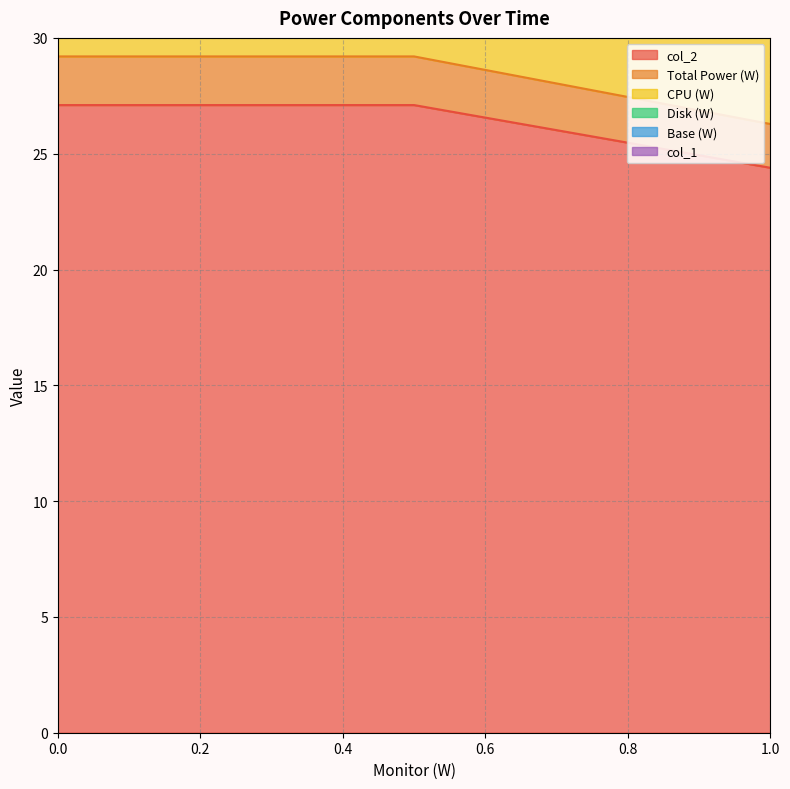

Reading left to right, list all the values displayed in this chart.

col_2: 0=27.1	1=27.1	2=24.4
Total Power (W): 0=29.2	1=29.2	2=26.3
CPU (W): 0=39.2	1=39.2	2=35.3
Base (W): 0=39.2	1=39.2	2=35.3